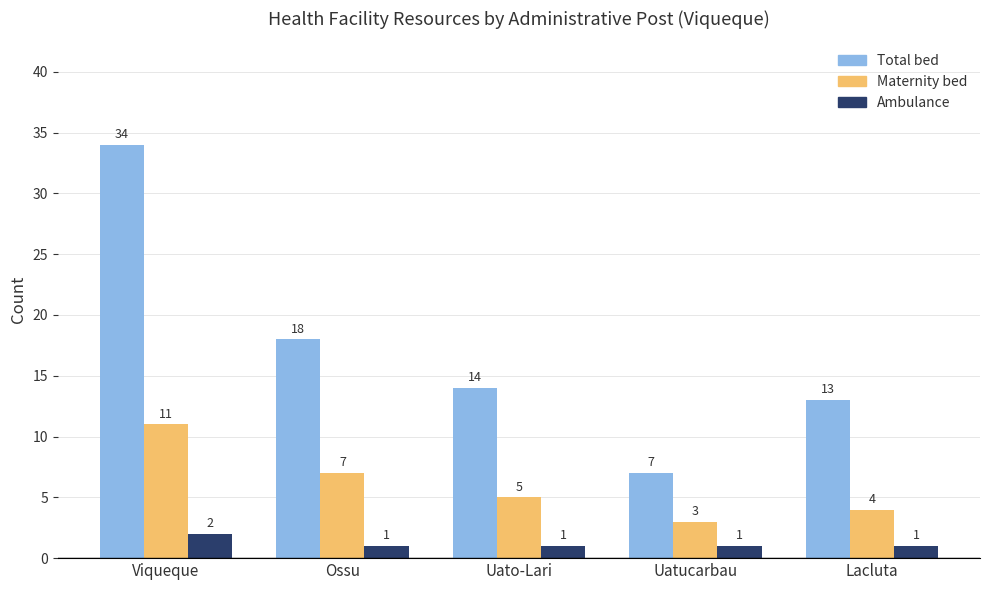

Which series has the largest total across all categories?

Total bed